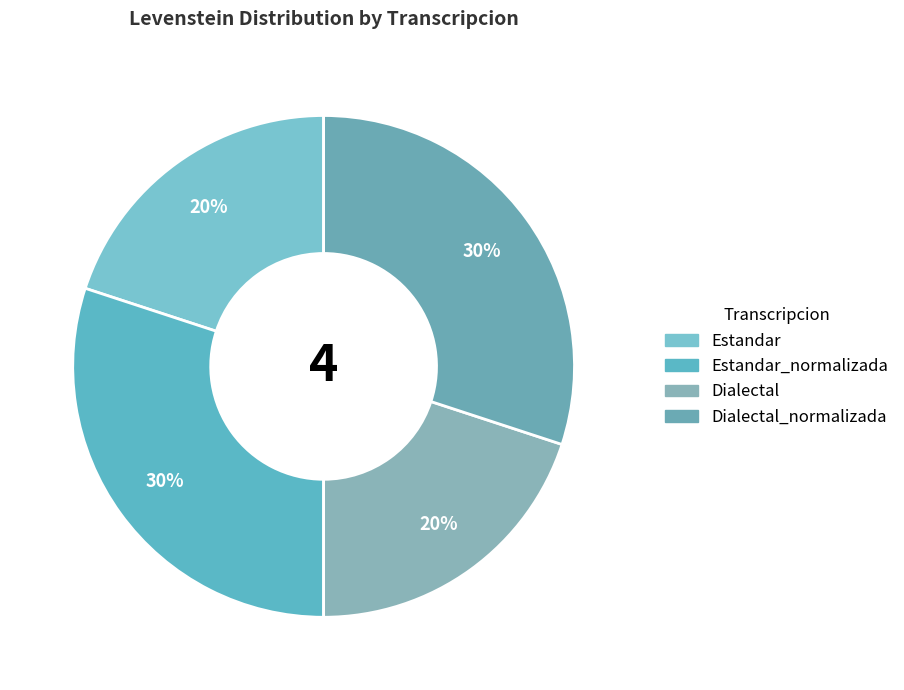

Which category has the smallest portion of the pie?

Estandar